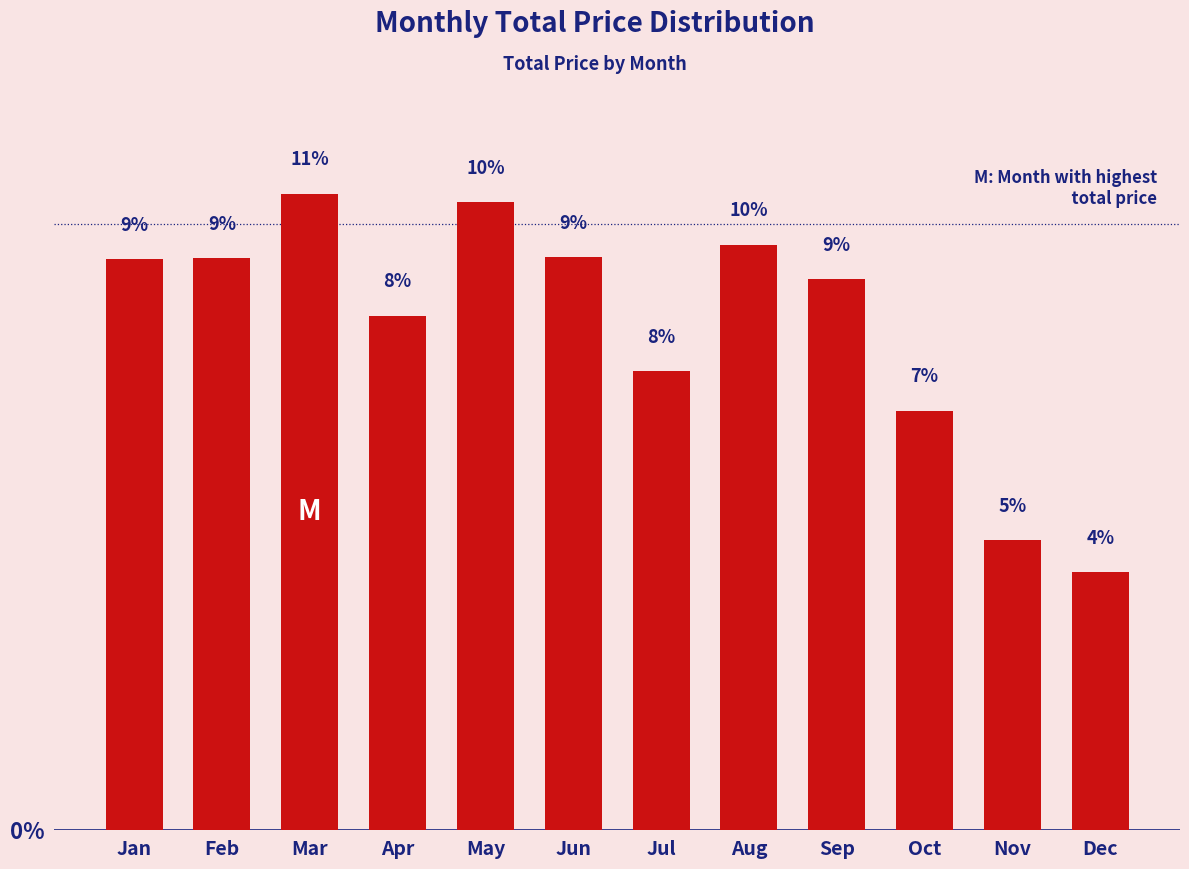

Are the bars horizontal?

No